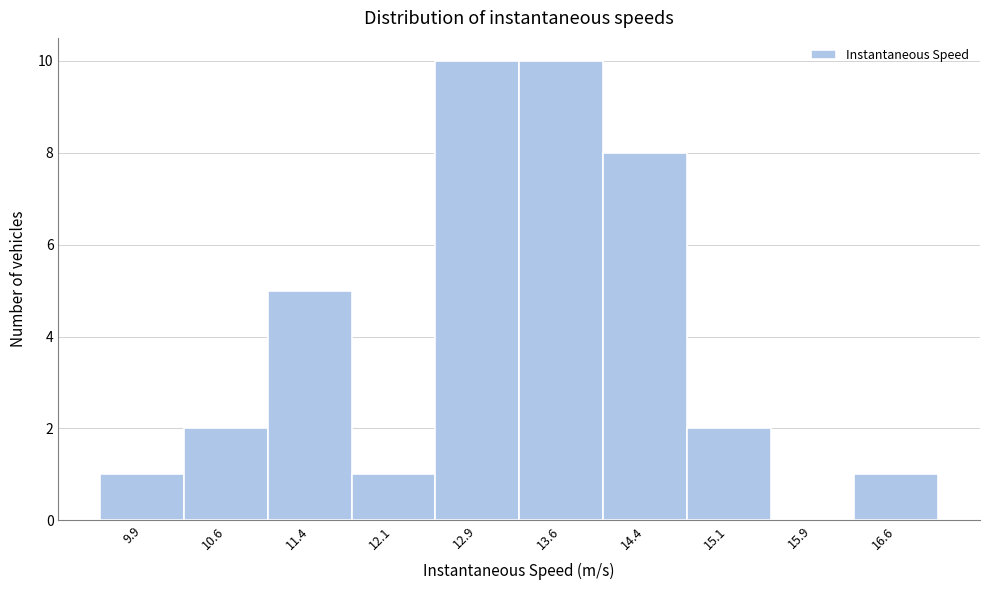

Reading left to right, list every bar in this chart as the range it spans on the x-axis followed by its height. Neither the bar edges nor the heights are printed on the chart, so give them approximately, as read against the axes.

9.50 to 10.25: 1
10.25 to 11.00: 2
11.00 to 11.75: 5
11.75 to 12.50: 1
12.50 to 13.25: 10
13.25 to 14.00: 10
14.00 to 14.75: 8
14.75 to 15.50: 2
15.50 to 16.25: 0
16.25 to 17.00: 1